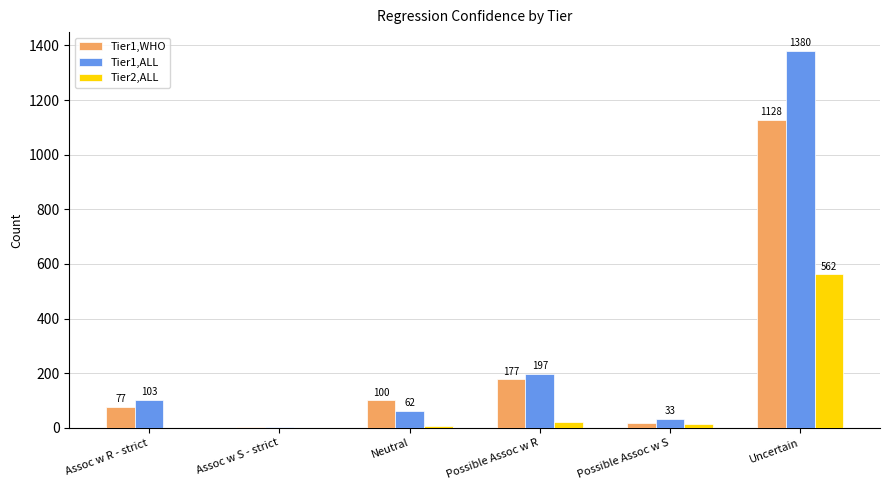

What is the sum of all Tier1,ALL values?

1779